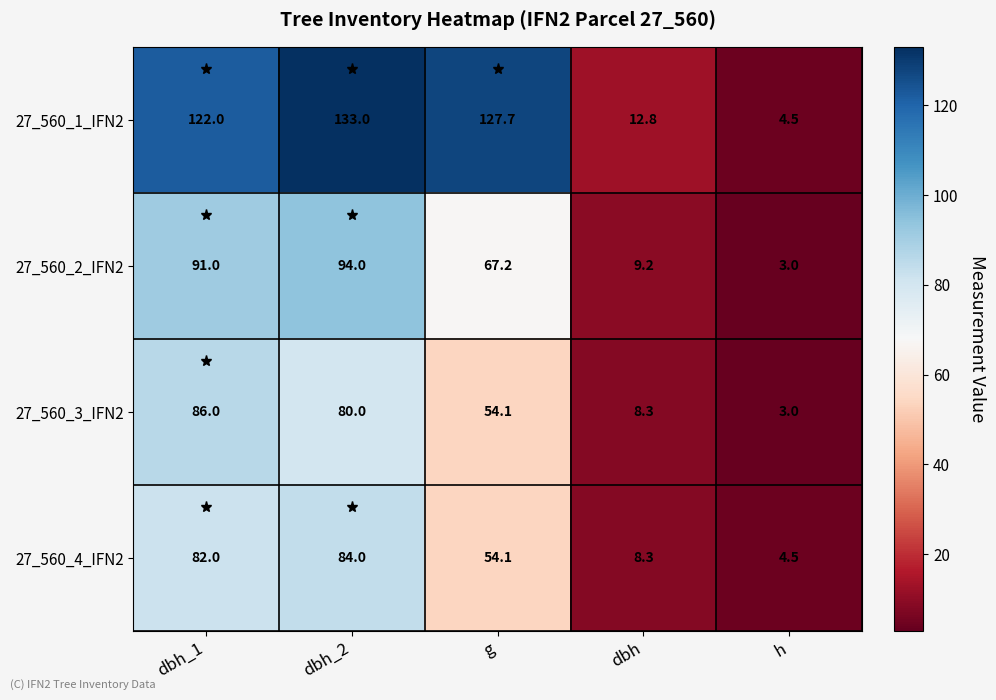

How many values in the 27_560_4_IFN2 series are below 54?

2